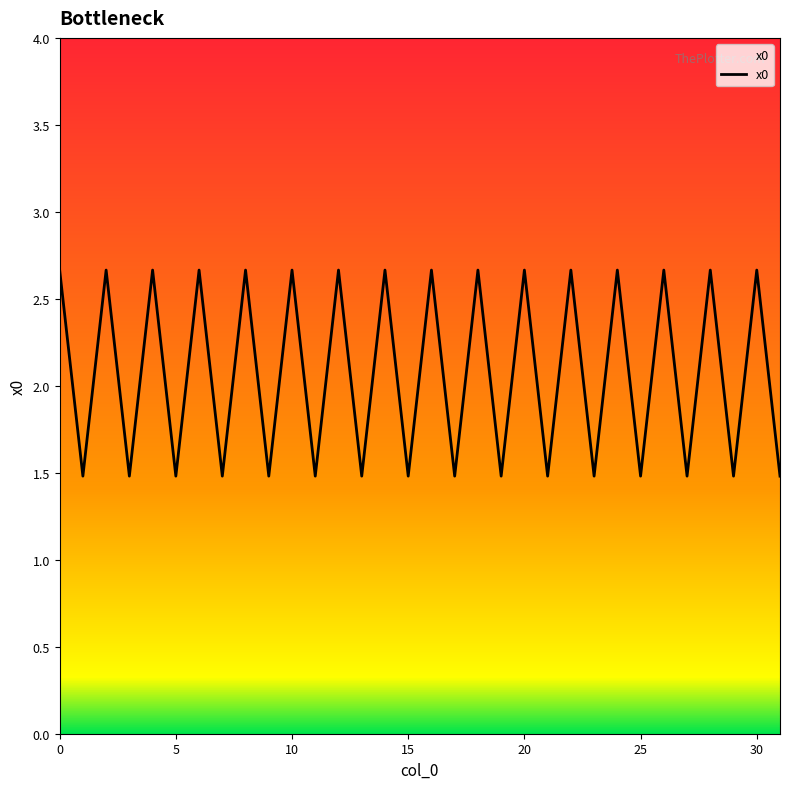

What is the greatest value displayed?

2.7